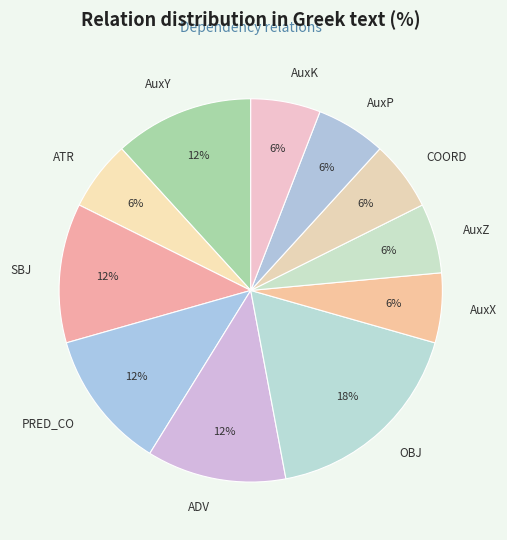

Which category has the biggest portion of the pie?

OBJ